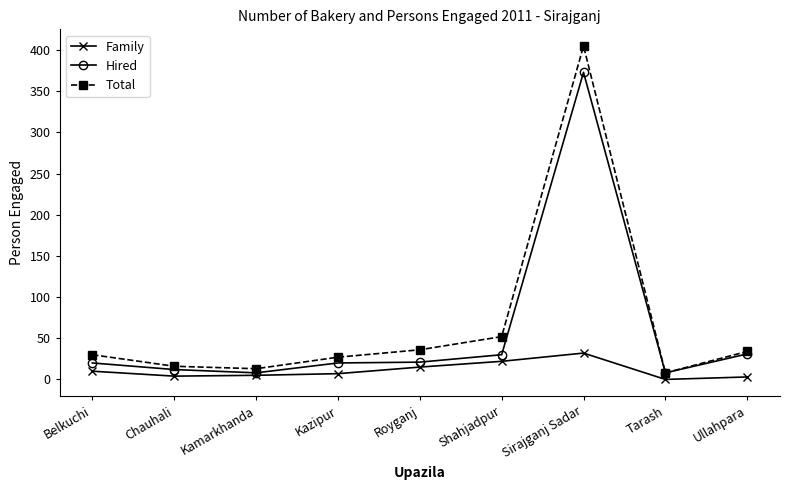

What is the average value of the Family series?

11